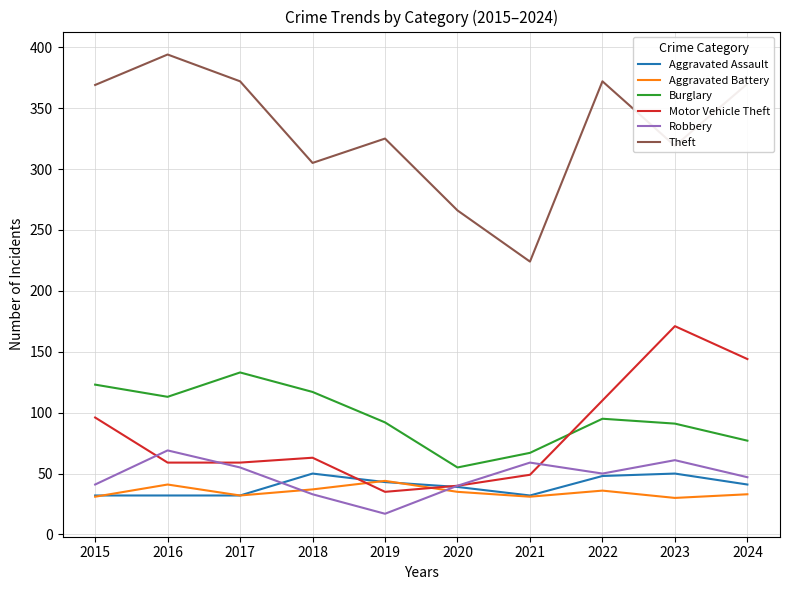

What is the average value of the Aggravated Battery series?

35